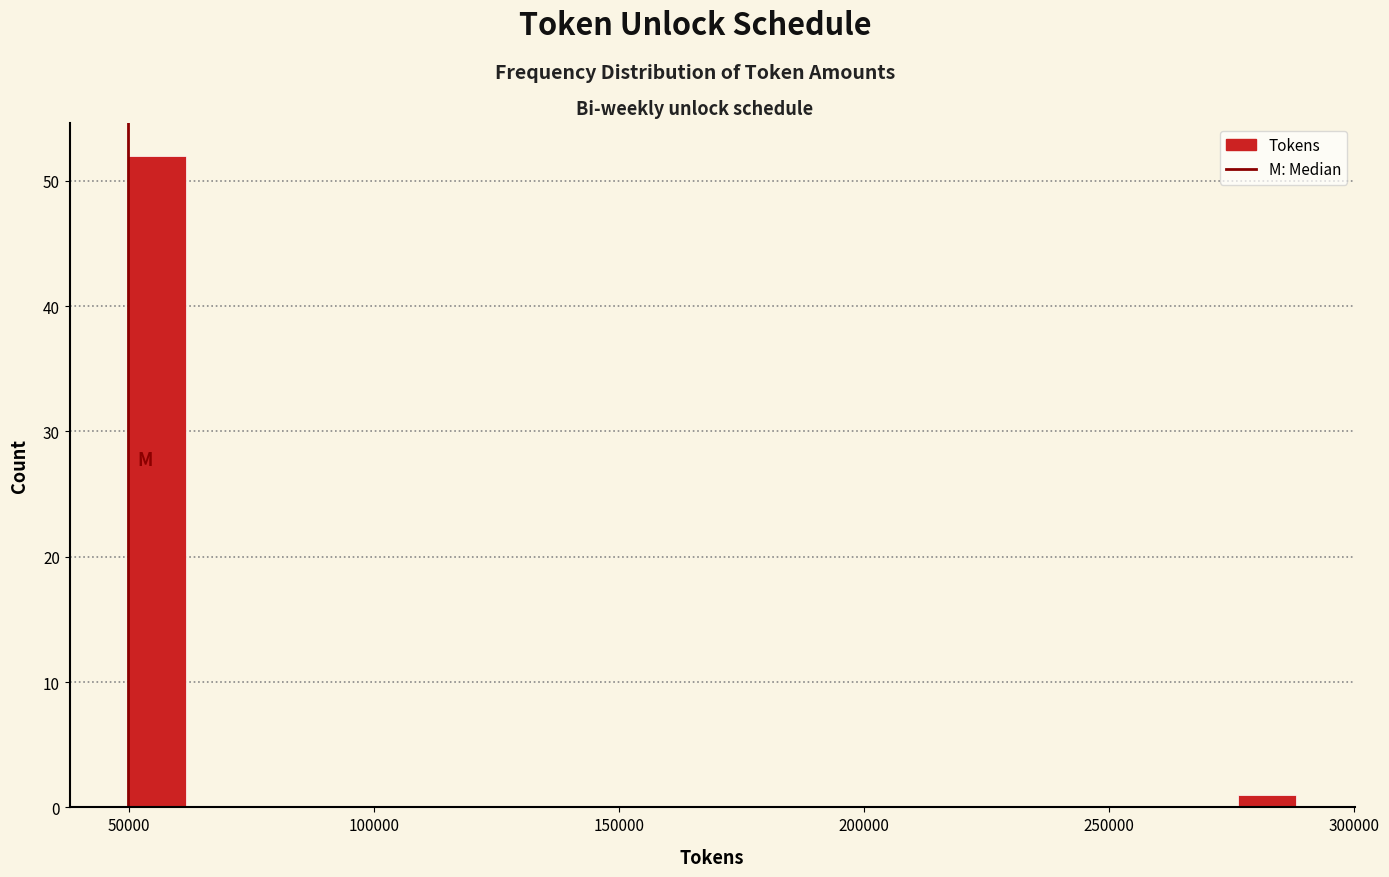

Around what value on the x-axis is the tallest bar? Give the approximate position of its centre, as read against the axis.

55000